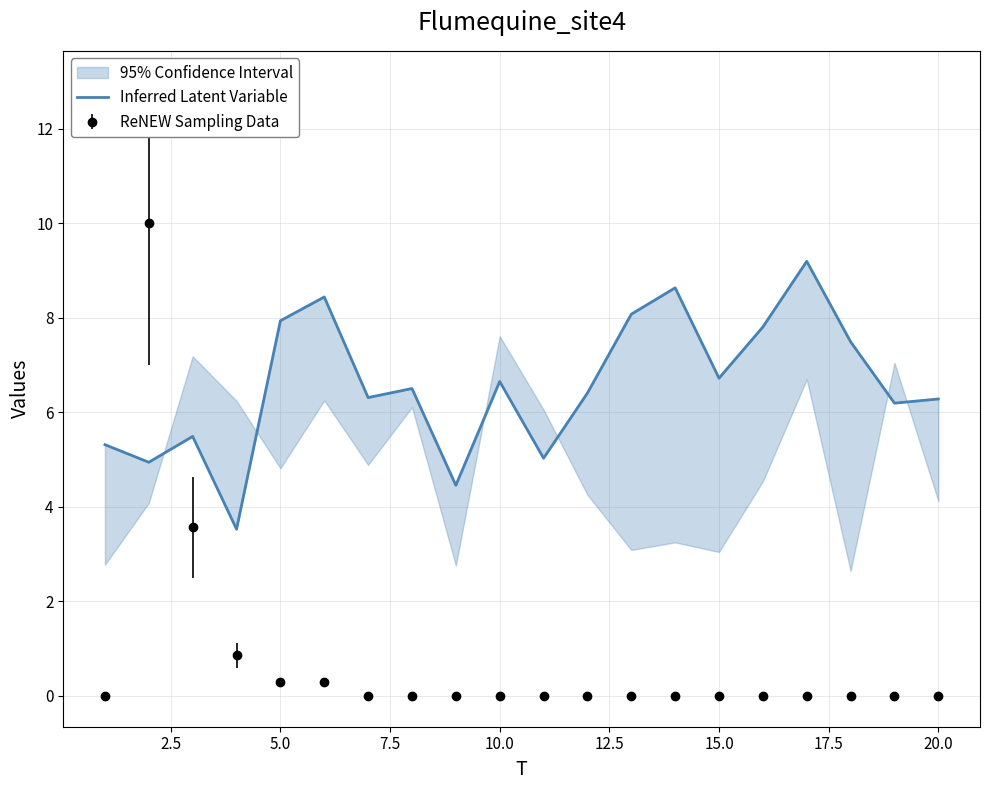

What is the sum of all values?

131.5